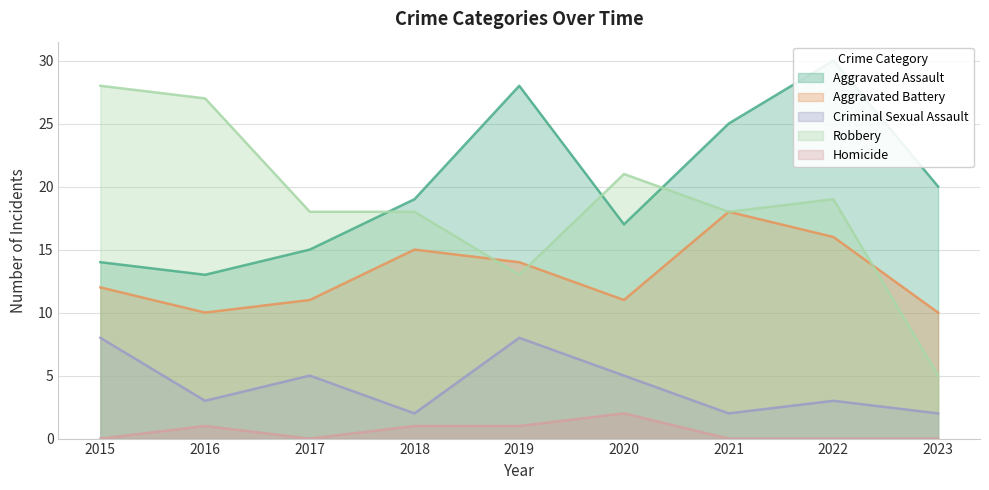

How many data points does each series have?

9